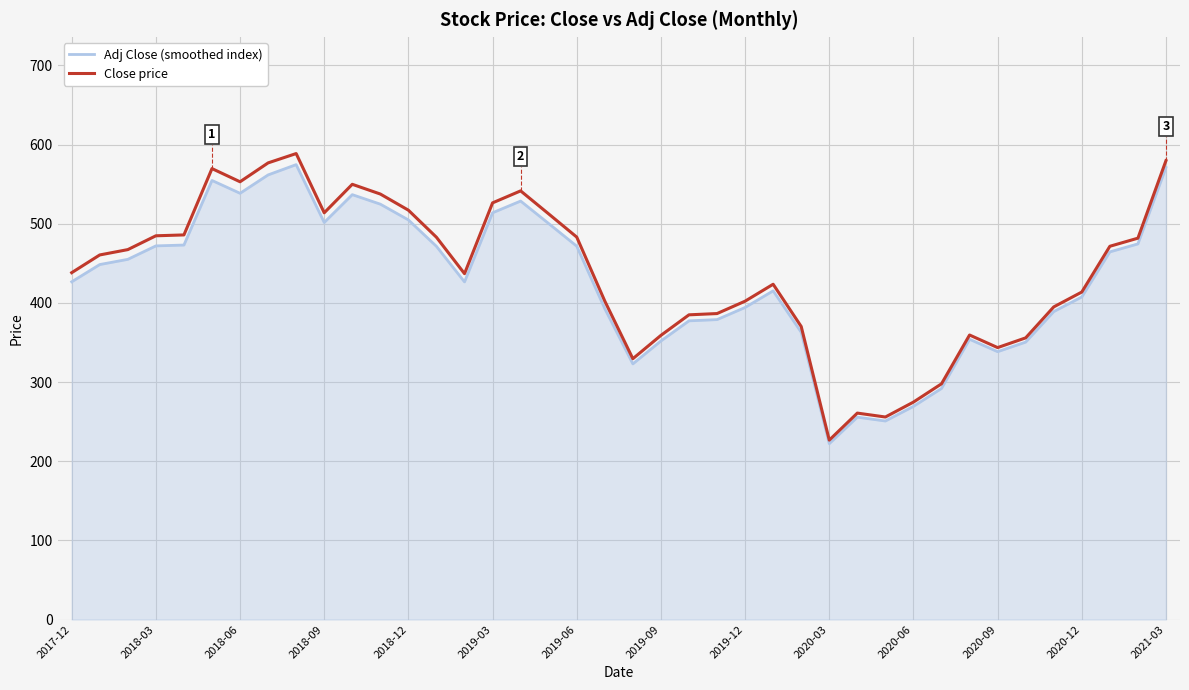

How many values in the Close price series are below 460?

20